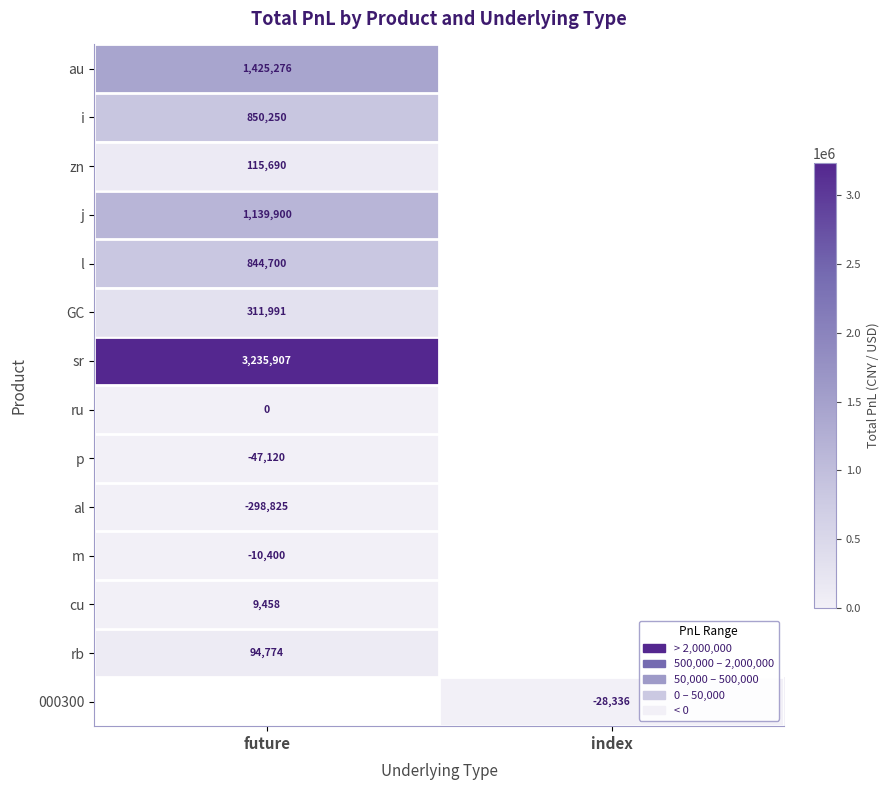

True or false: al has a value of -428410.2 at future.

False